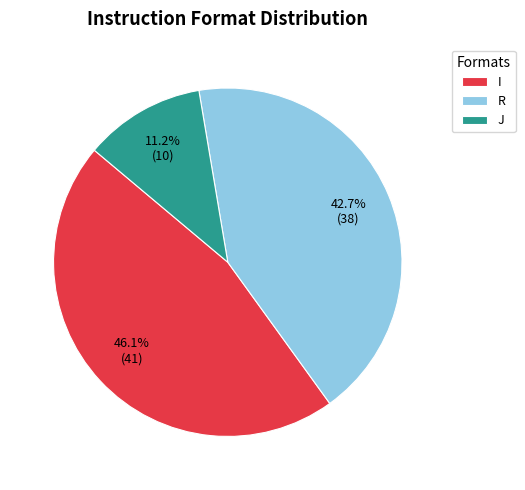

Combined, do R and I account for over 50%?

Yes